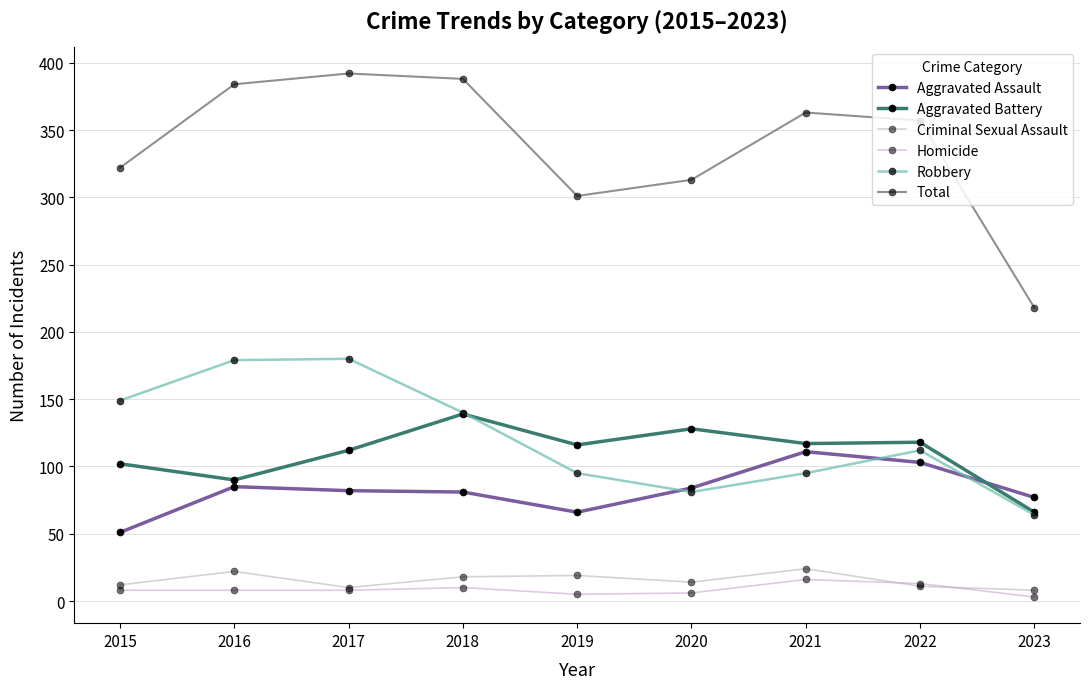

What is the value of the Homicide point at the 7th from the left?

16